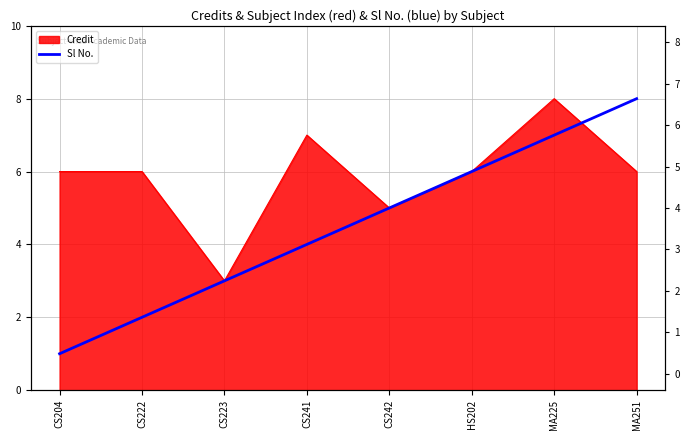

What is the sum of the values at CS223 and HS202?

9